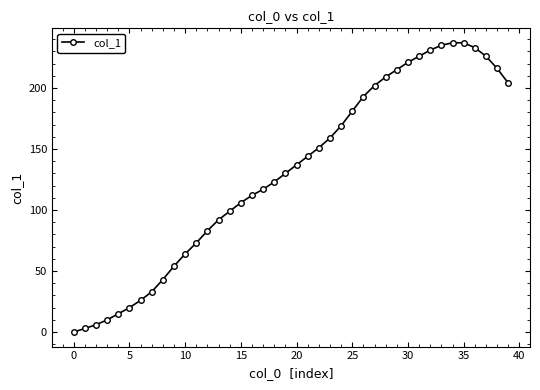

What is the value of the 38th point from the left?

226